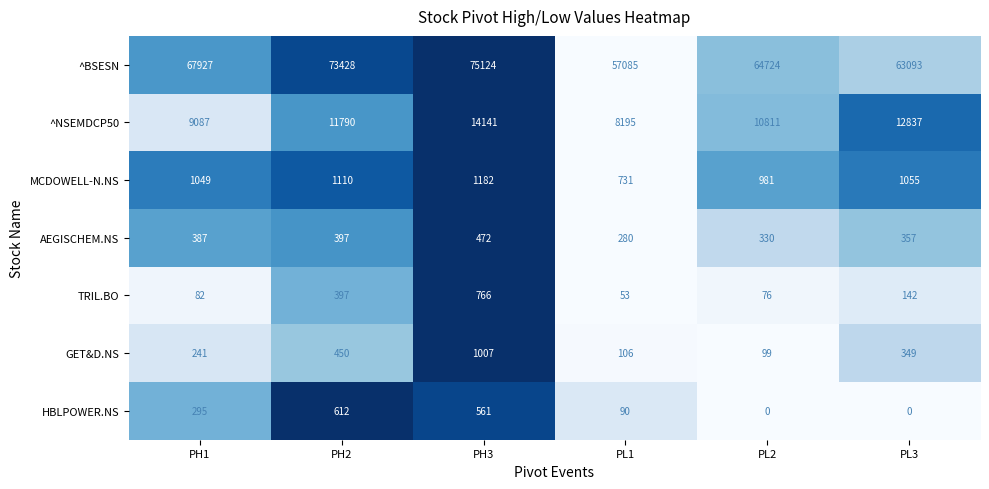

At how many categories does at least one series exceed 0?

6